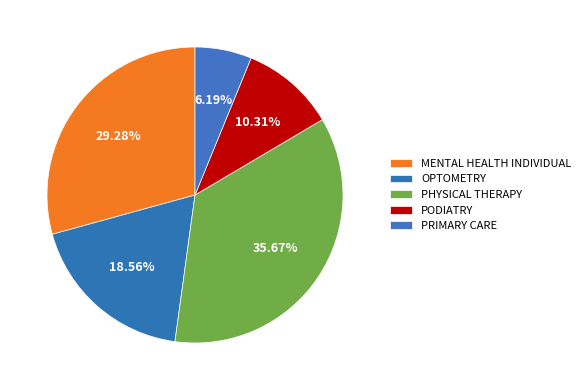

To the nearest percent, what is the average slice percentage?

20%